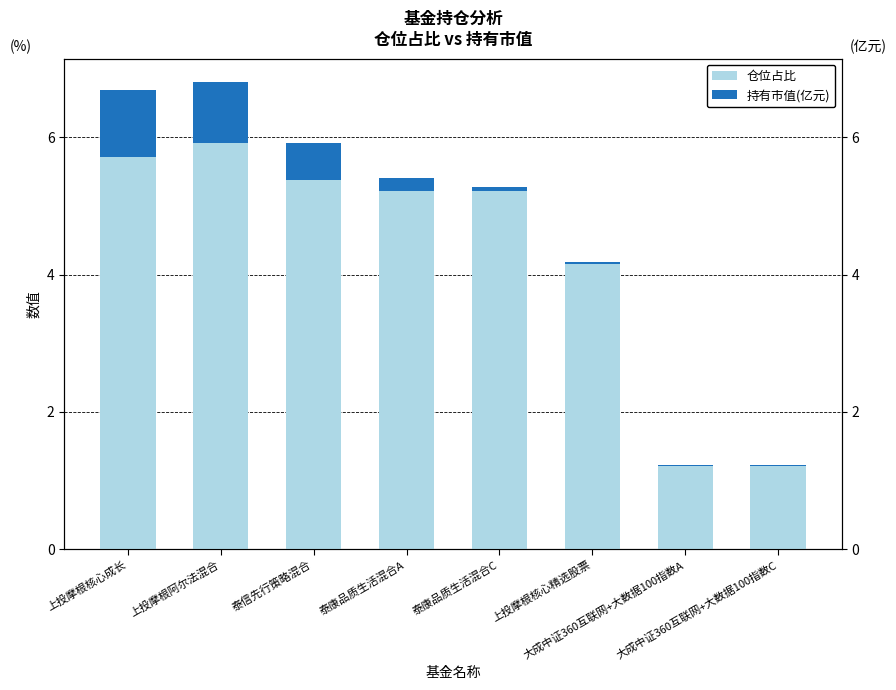

At 泰康品质生活混合C, list the series in order from smallest to largest.

持有市值(亿元), 仓位占比